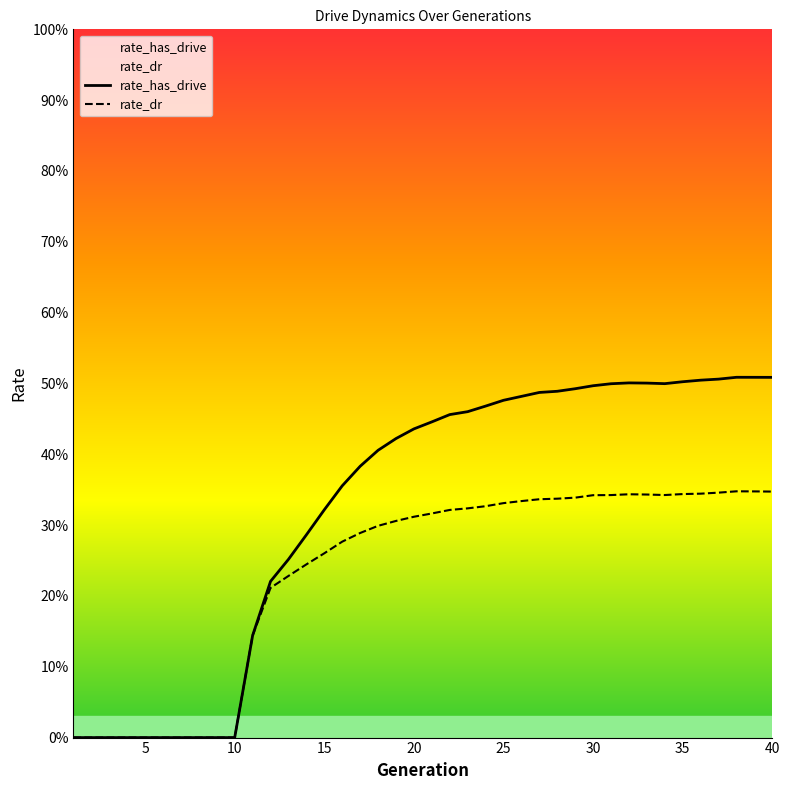

What is the total value across all series at 20?

0.7